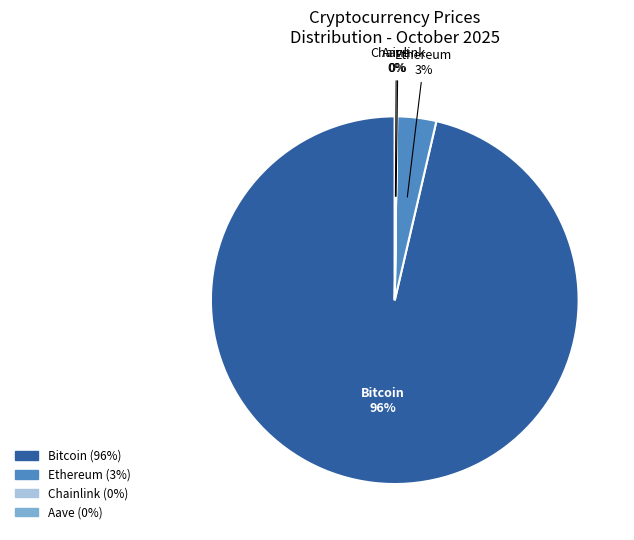

Which slice is the largest?

Bitcoin